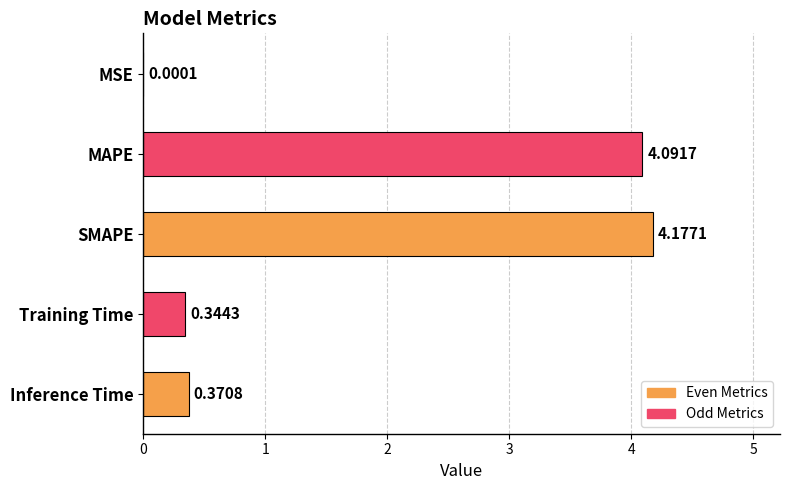

What is the change in value from MSE to Training Time?

+0.3